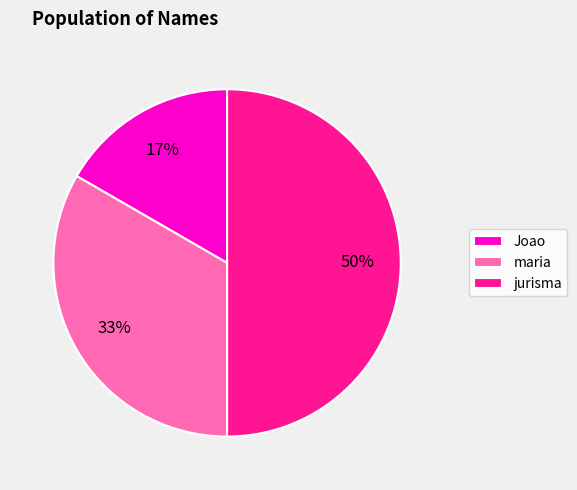

Rank the categories by value from highest to lowest.

jurisma, maria, Joao